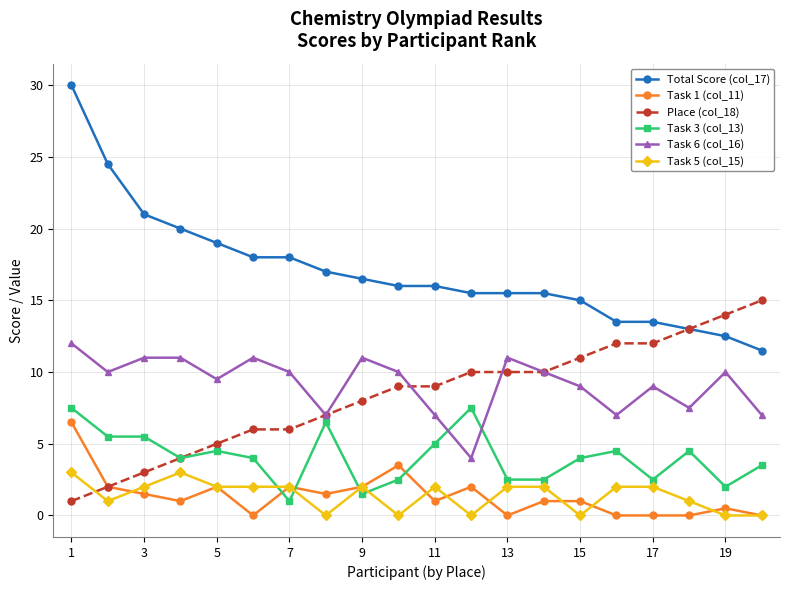

What is the difference between the maximum and second lowest values in the Total Score (col_17) series?

17.5